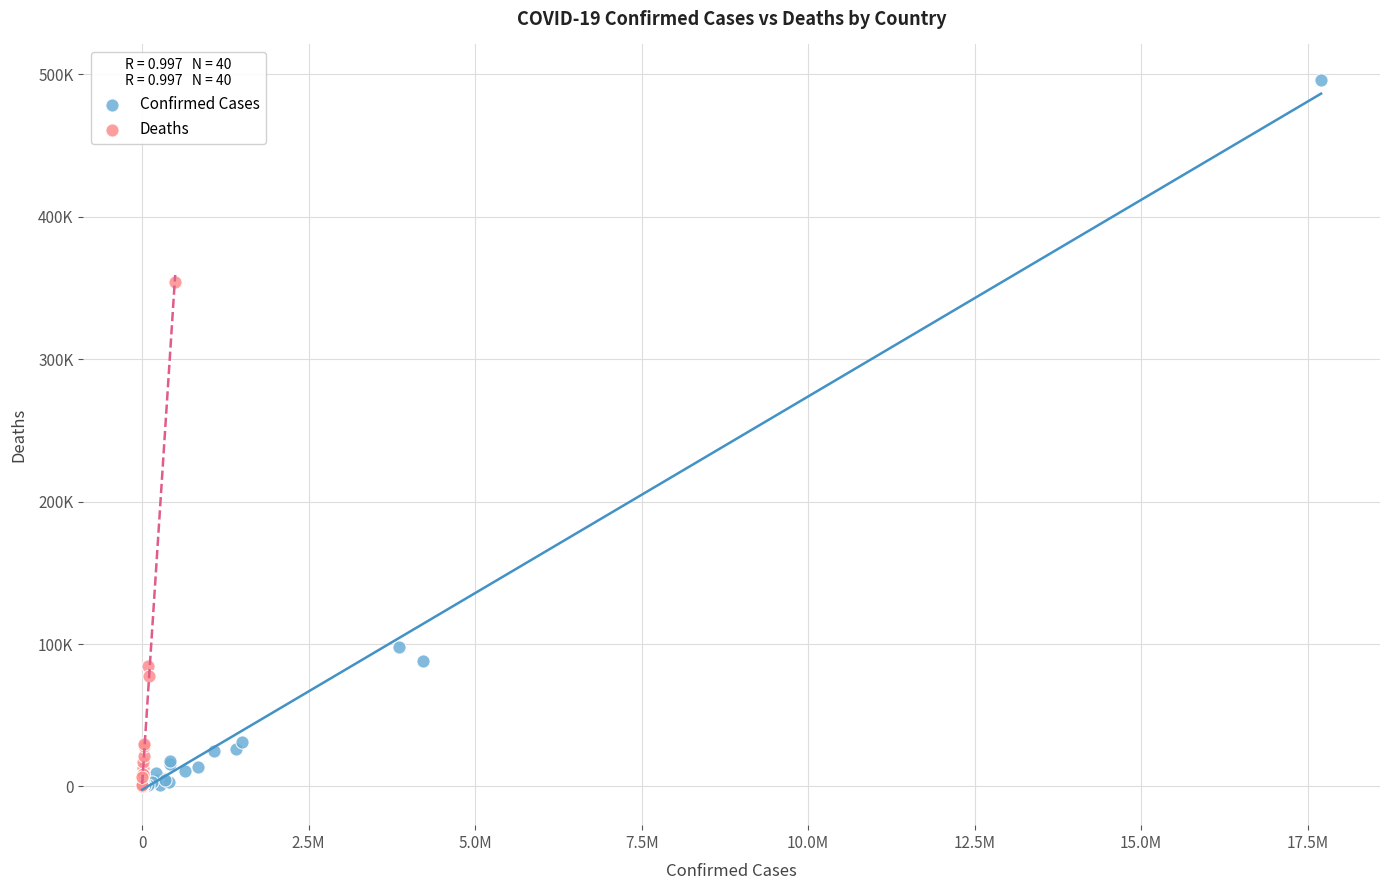

What are all the series names shown in the legend?

Confirmed Cases, Deaths